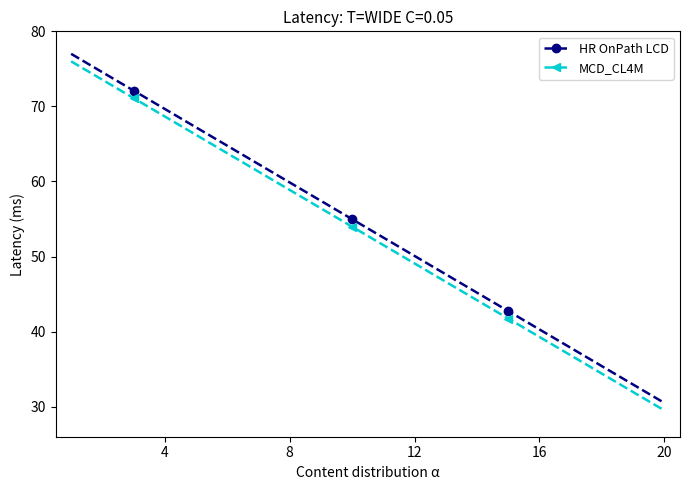

What is the greatest value displayed?

77.0